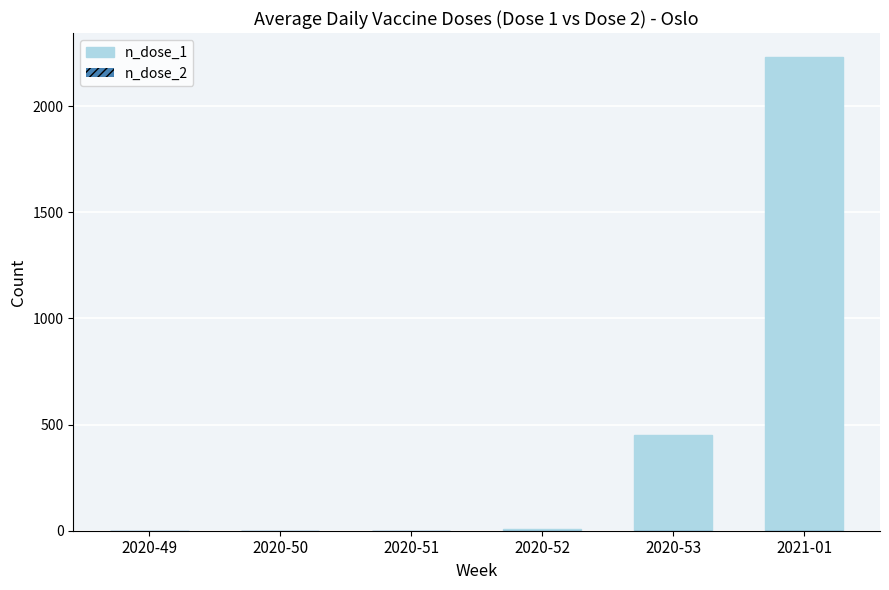

The value at 2020-51 is -1473. True or false?

False